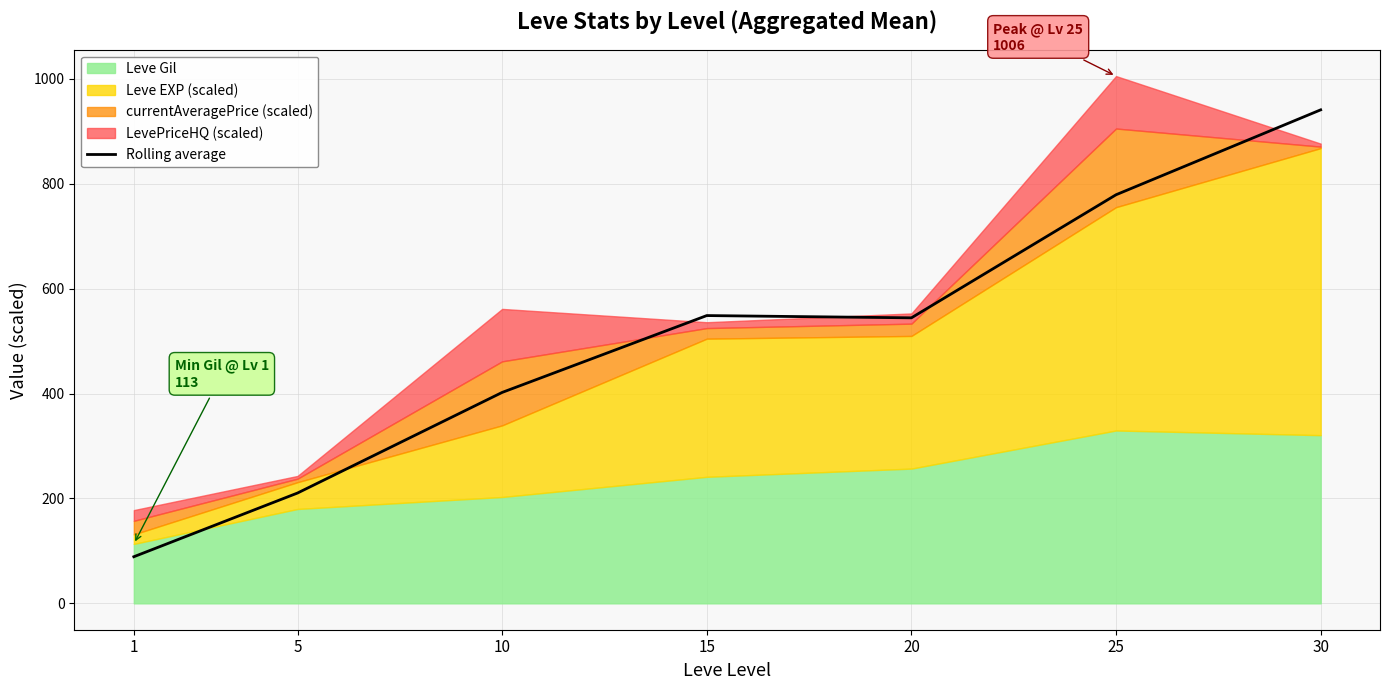

Reading left to right, extract all data points from this chart.

1=88.9	5=210.4	10=402.3	15=548.8	20=544.5	25=779.2	30=941.2